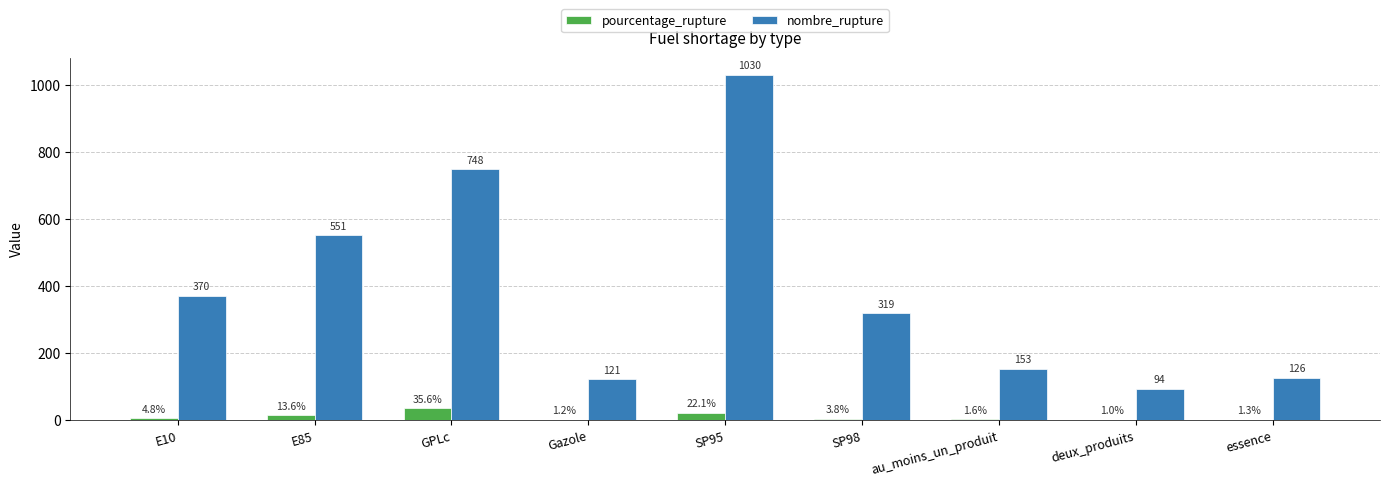

At which label is nombre_rupture closest to 562?

E85